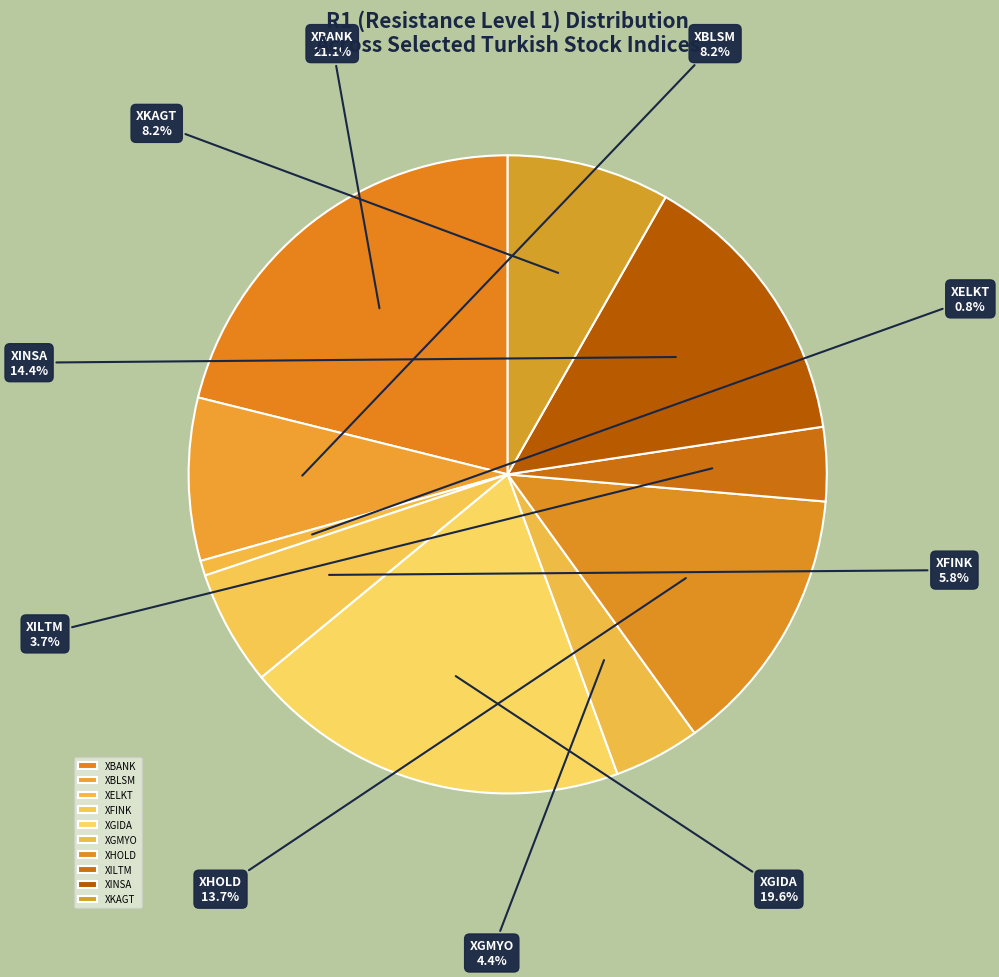

Count the number of slices in the pie.

10